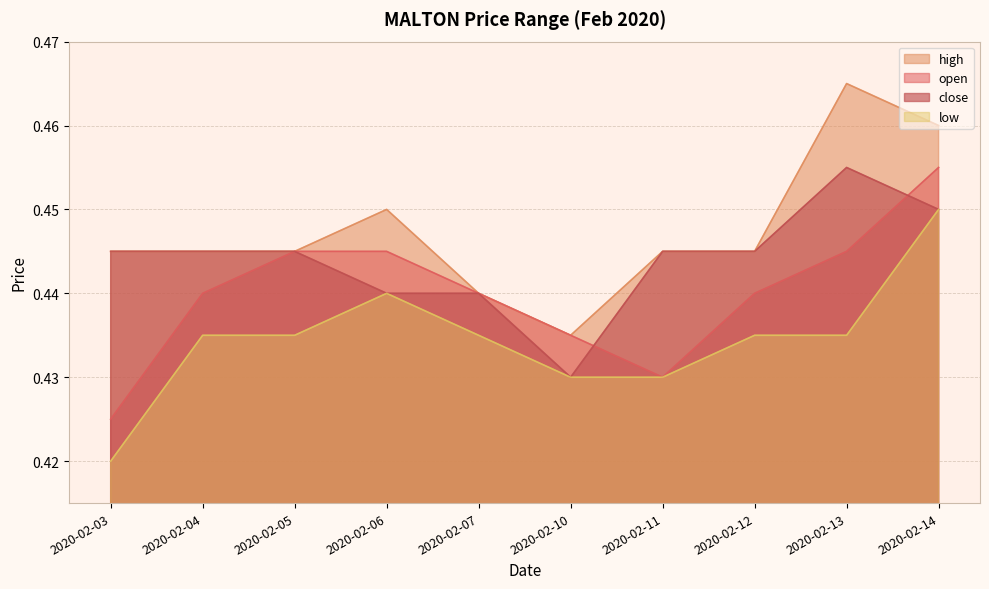

What is the value of the close point at the 5th from the left?

0.4